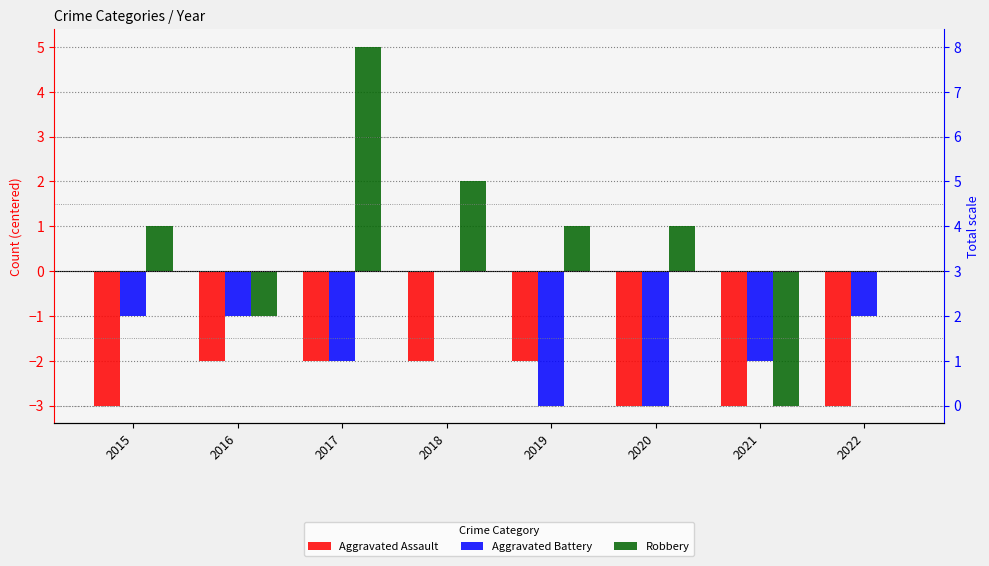

At which label does Aggravated Assault reach its peak?

2016